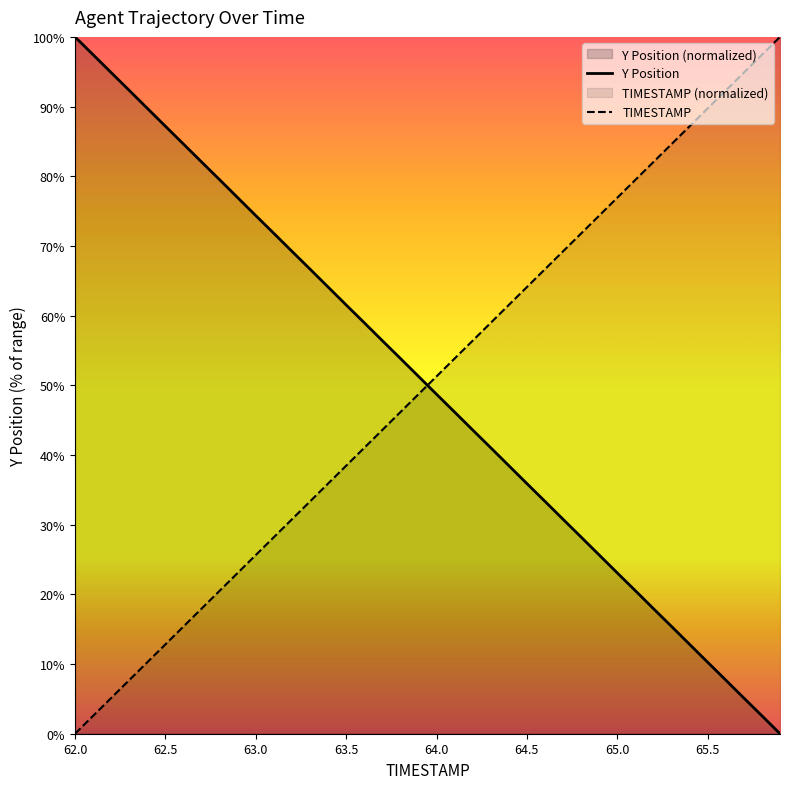

What is the difference between the highest and lowest values at 65.5?

79.5